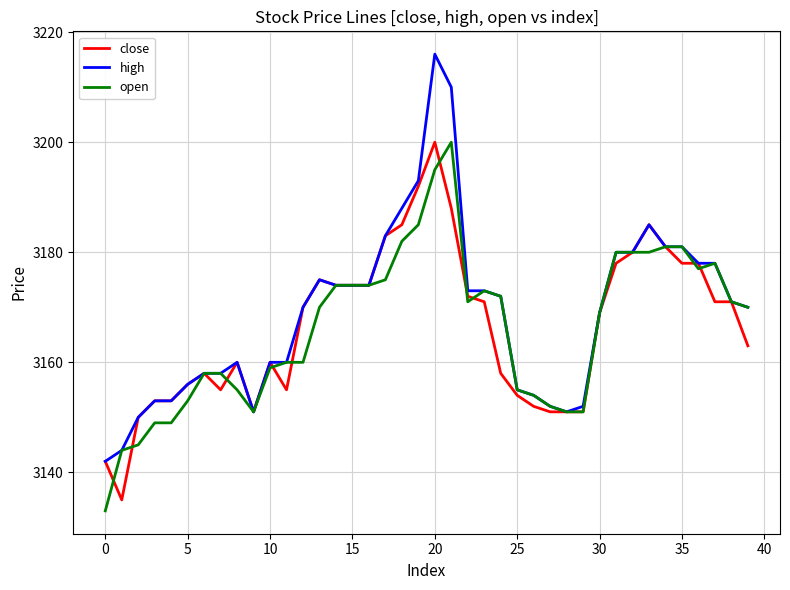

What is the difference between the maximum and minimum values in the open series?

67